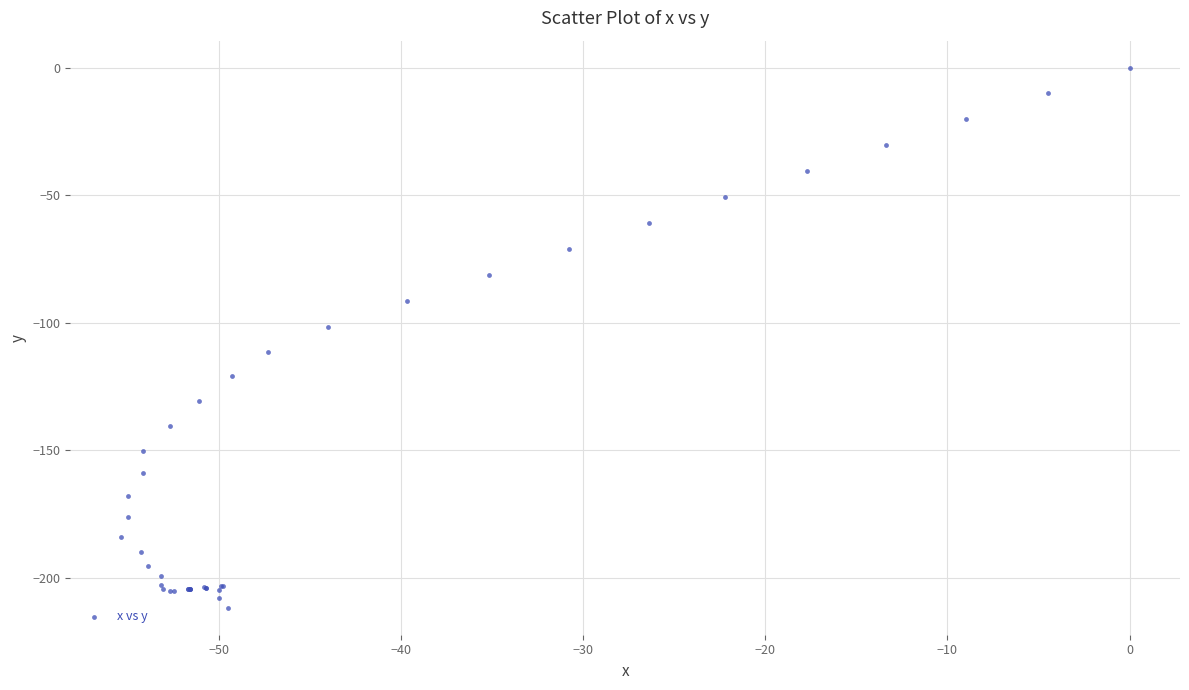

What Y value in the scatter plot is closest to -105?

-101.9